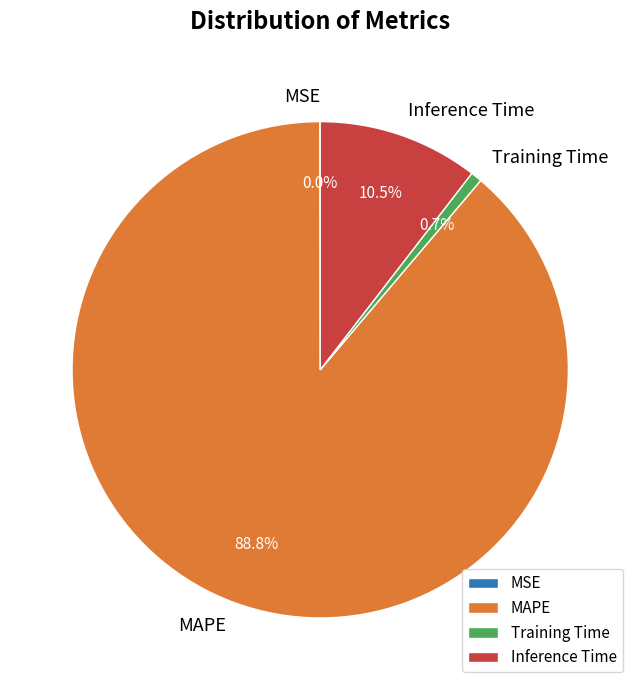

Between Inference Time and Training Time, which is larger?

Inference Time